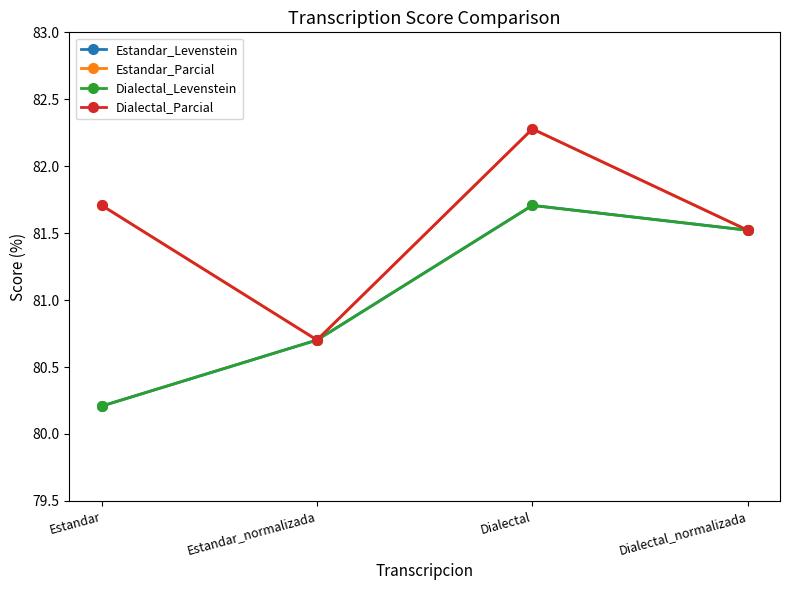

How many Dialectal_Parcial values are between 81 and 82?

2